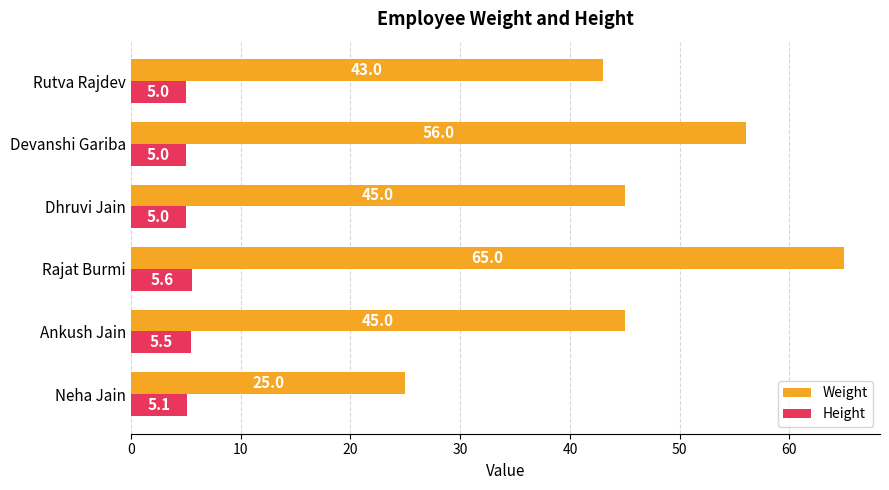

What is the difference between the second highest and second lowest values in the Height series?

0.5